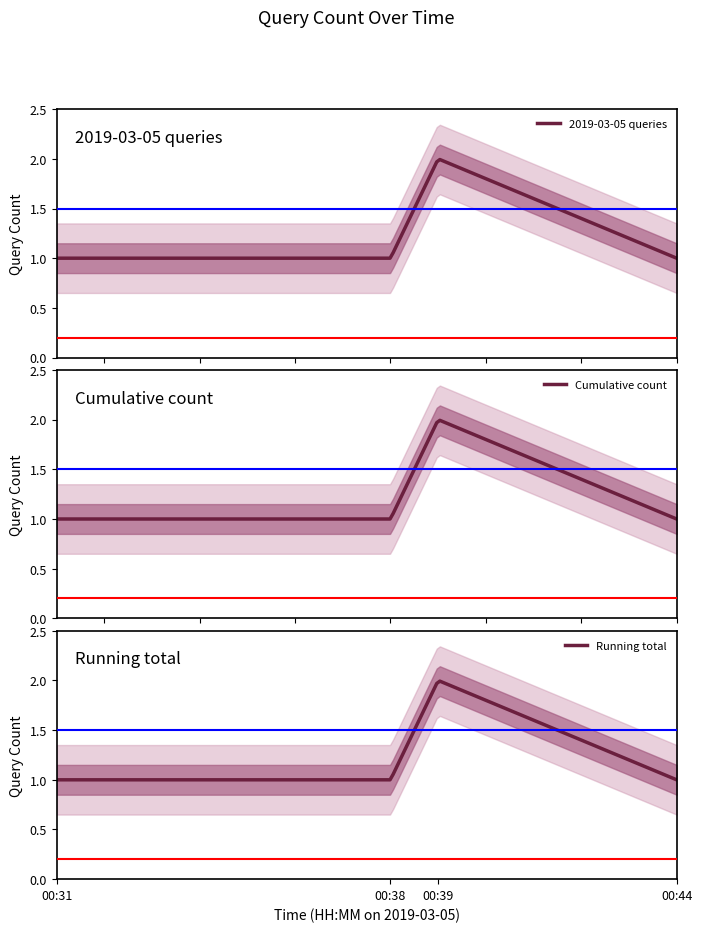

At which label is the value closest to 1?

00:31